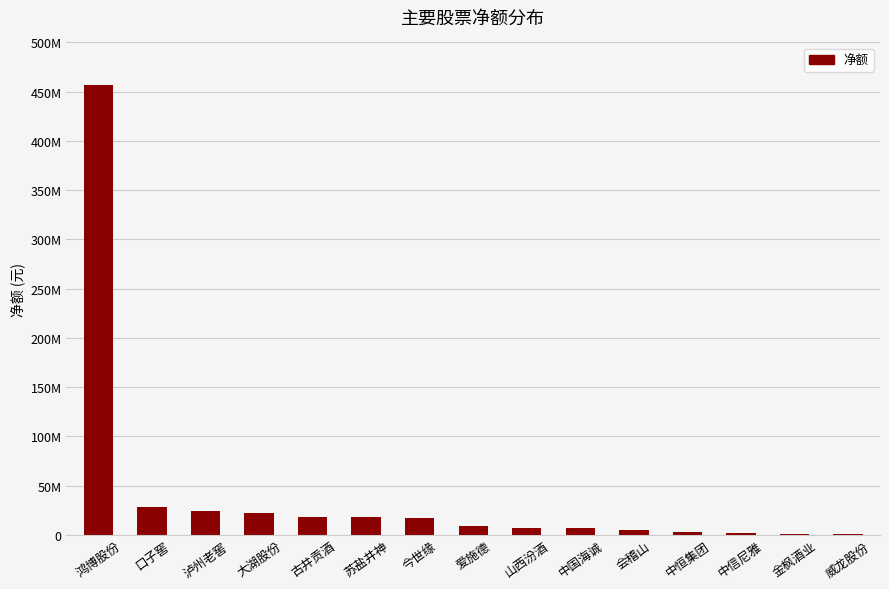

Reading right to left, extract all data points from this chart.

1073216	1305828	1633230	3257625	4401795	6612936	6789173	8967610	17539023	17645216	18243231	22638967	24462182	27859535	456971309